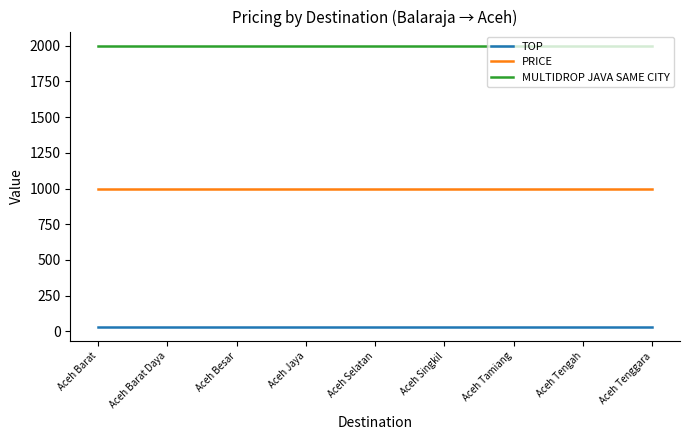

Is the value of PRICE at Aceh Barat Daya greater than the value of TOP at Aceh Barat Daya?

Yes